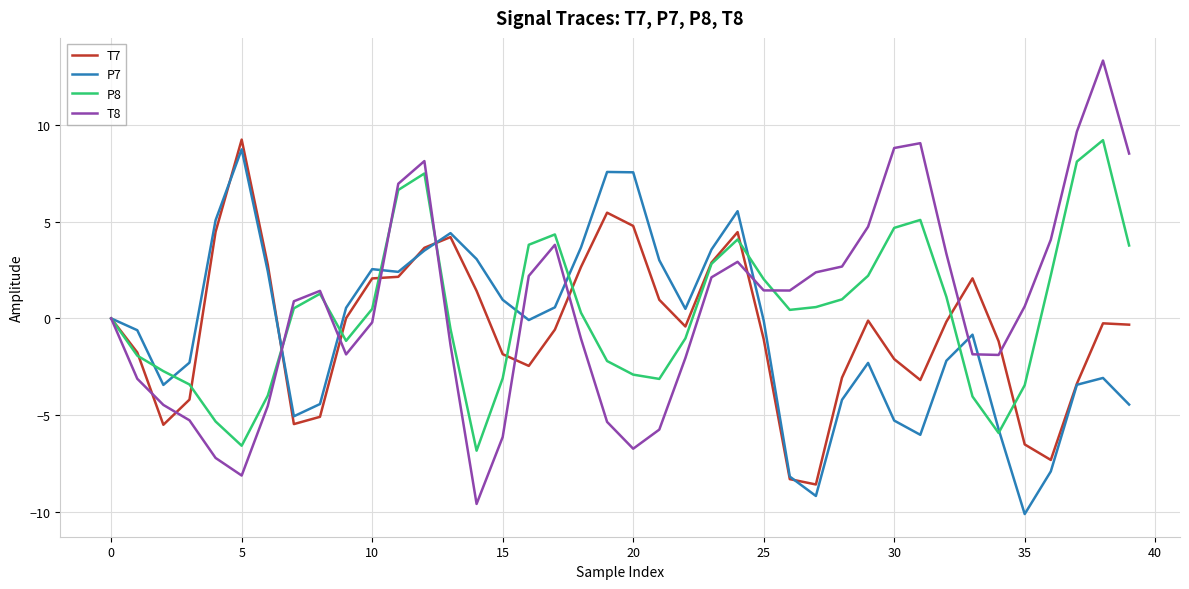

What is the smallest value displayed?

-10.1